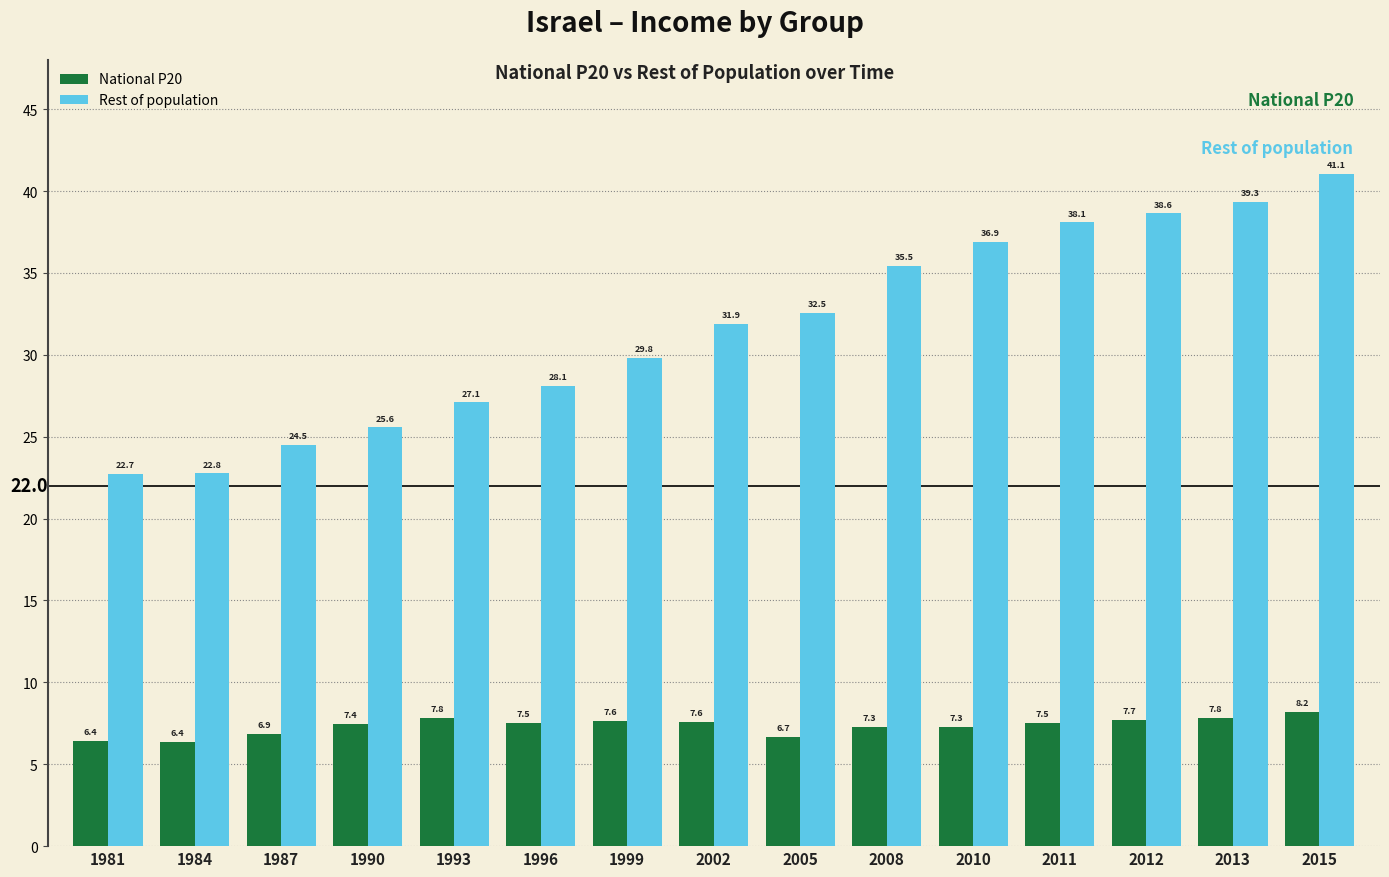

Rank the series at 1996 from highest to lowest value.

Rest of population, National P20